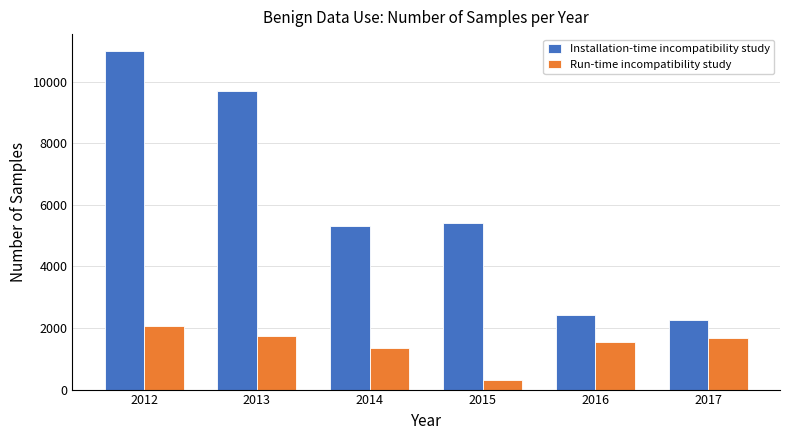

The value of Run-time incompatibility study at 2014 is 2038. True or false?

False